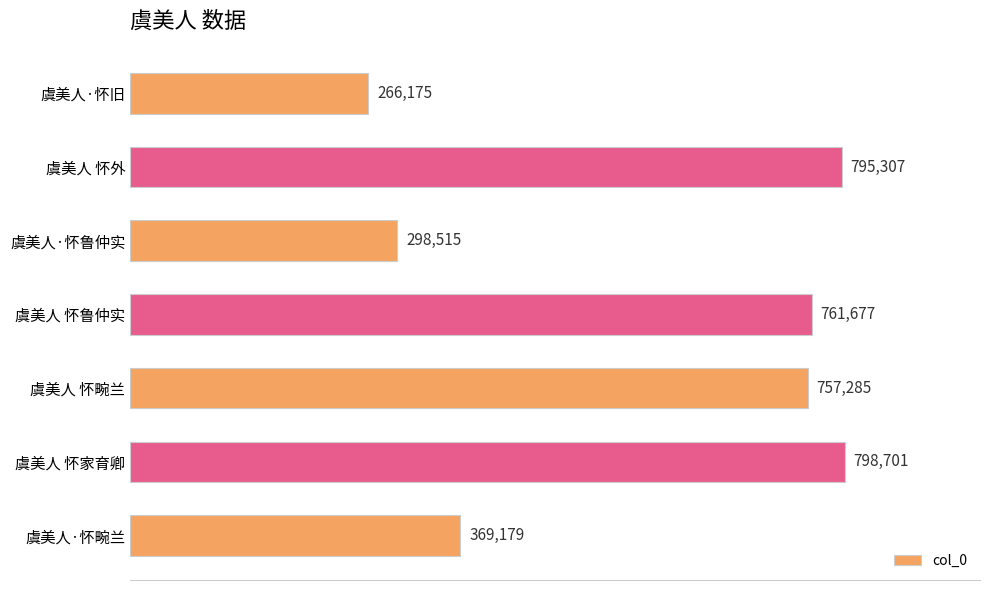

What position from the bottom is 虞美人·怀鲁仲实?

5